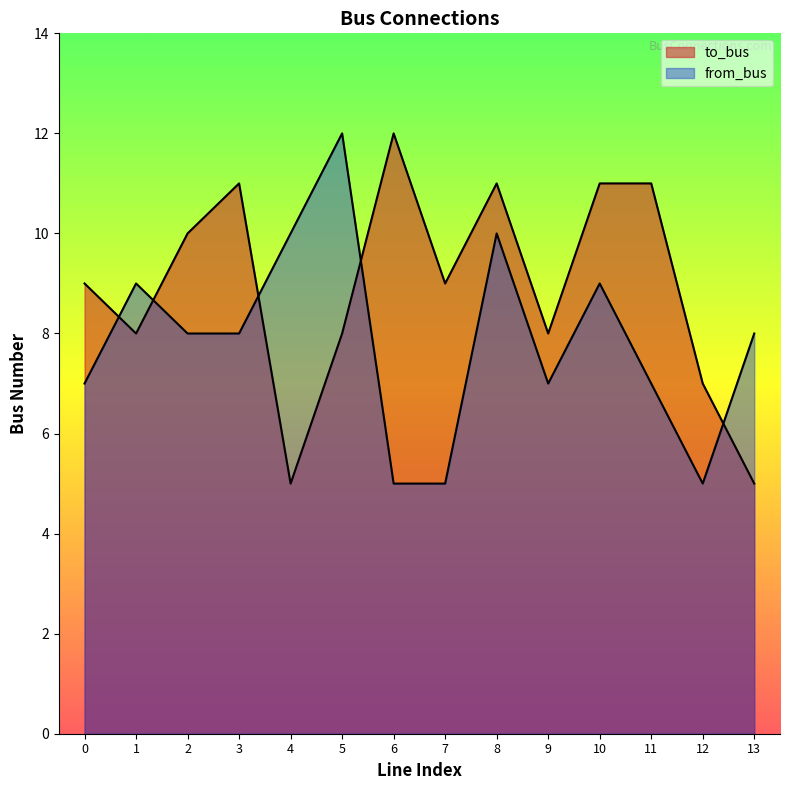

True or false: to_bus has a value of 12 at 6.

True